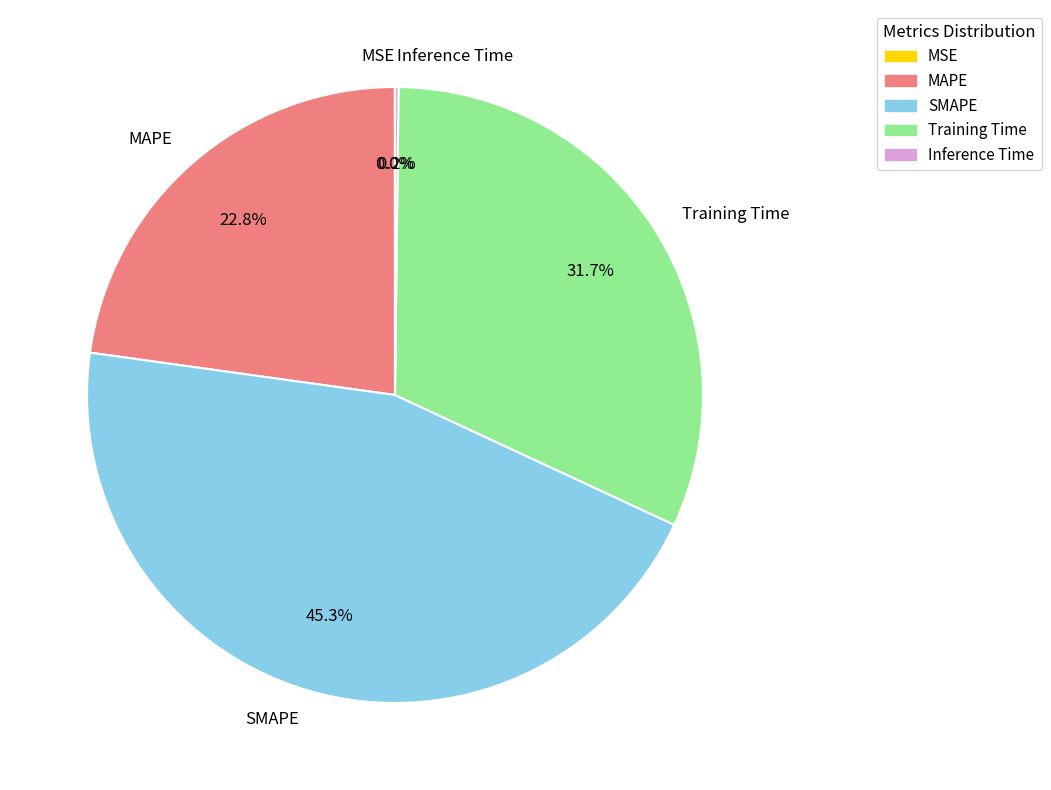

To the nearest percent, what is the average slice percentage?

20%